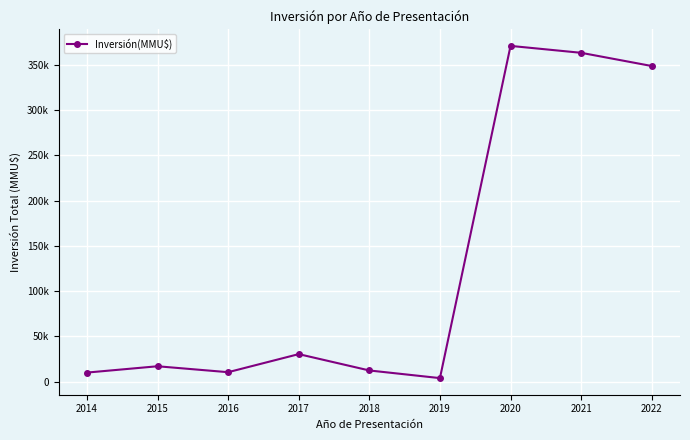

How many interior local peaks (higher than both neighbors) does the data have?

3